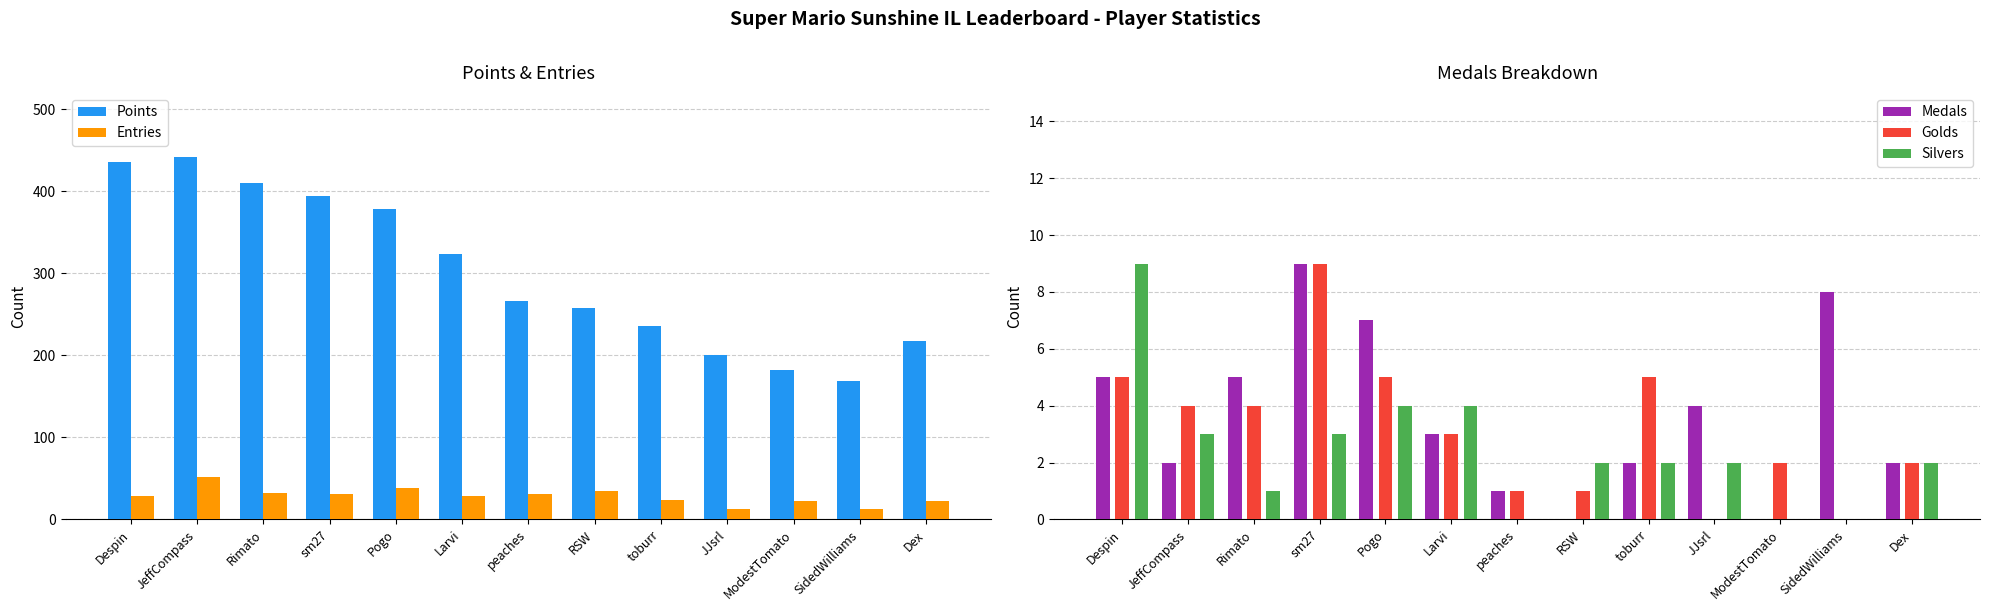

What is the sum of the Entries values at sm27 and Despin?

60